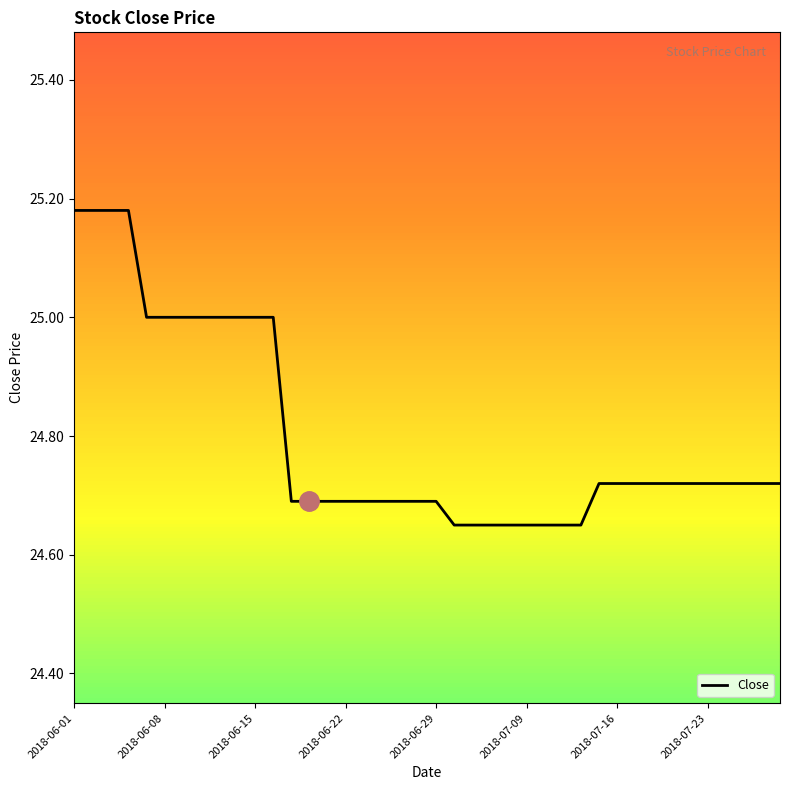

How many lines are shown in the chart?

1